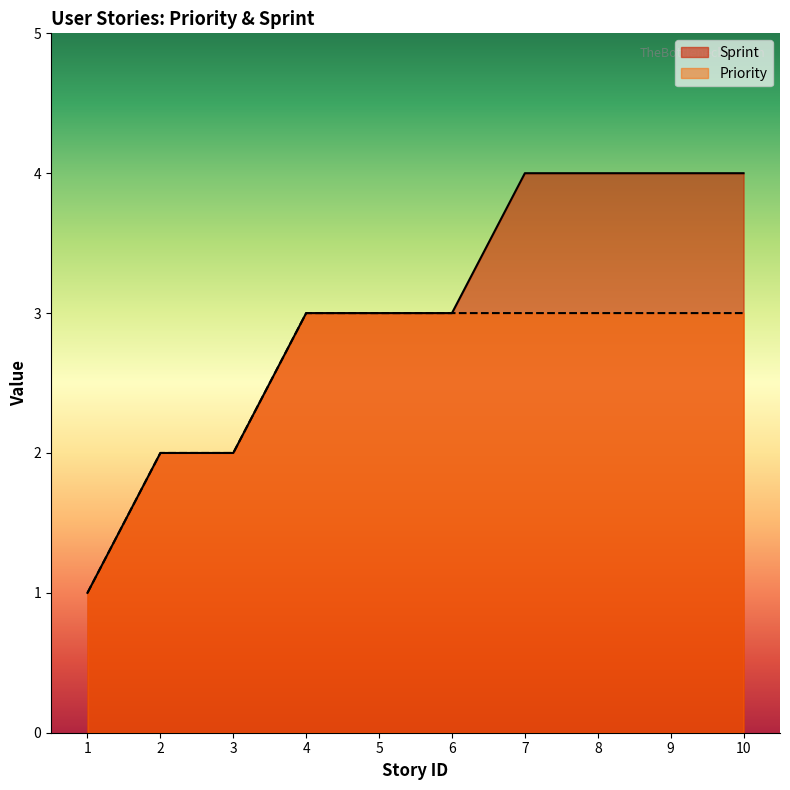

True or false: Sprint and Priority intersect in this chart.

False